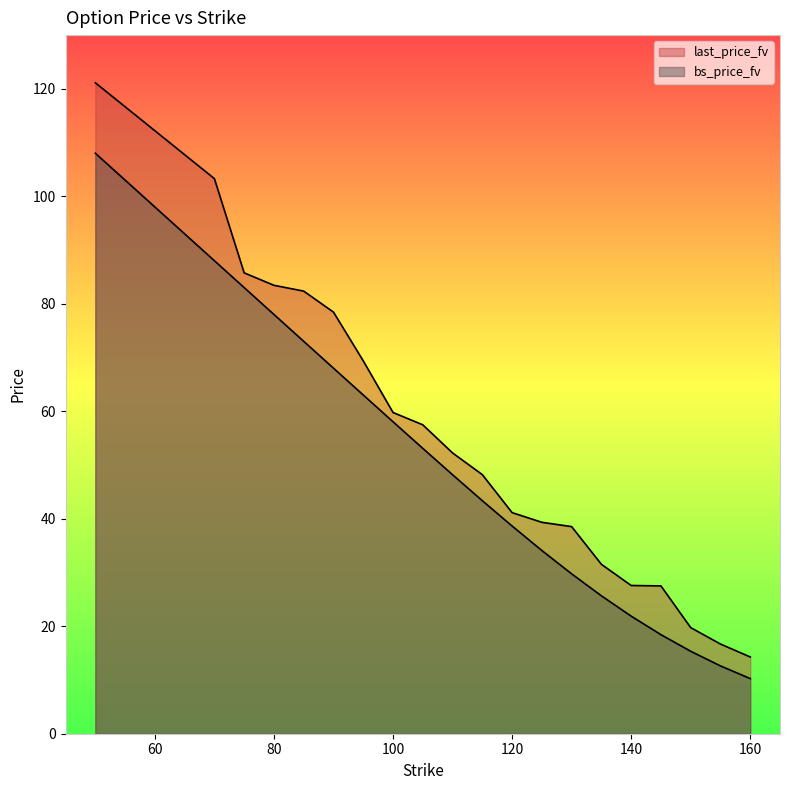

True or false: bs_price_fv and last_price_fv cross at least once.

False